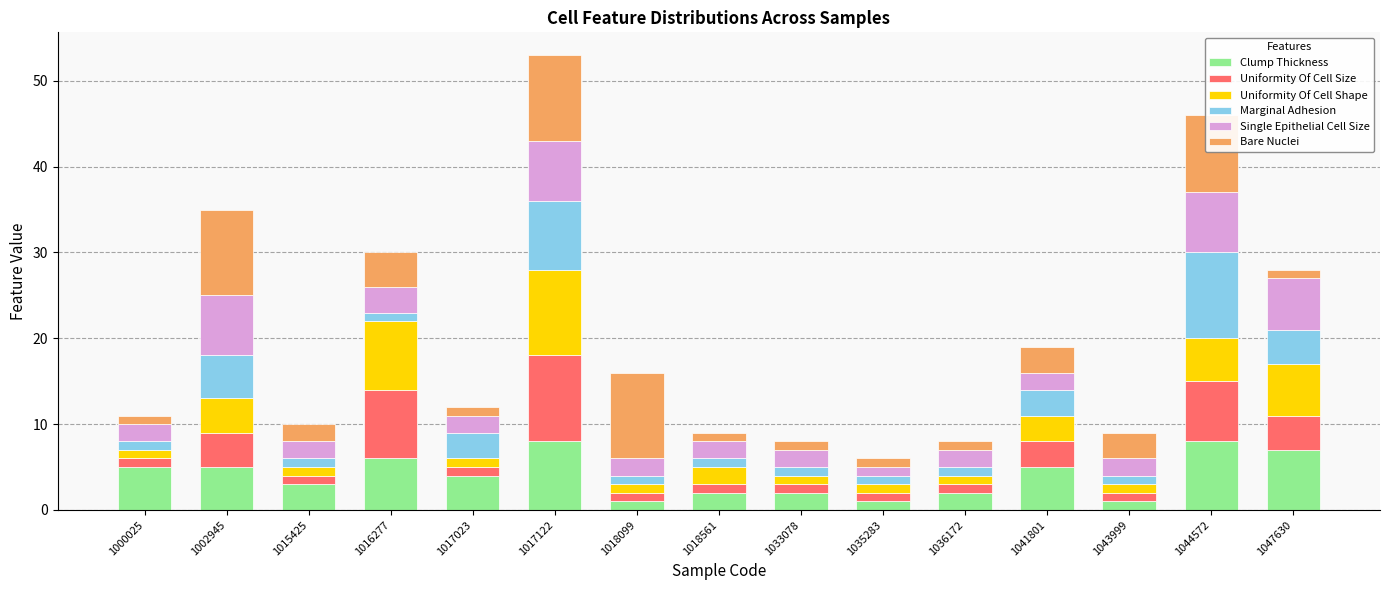

At which category is the sum across all series the highest?

1017122